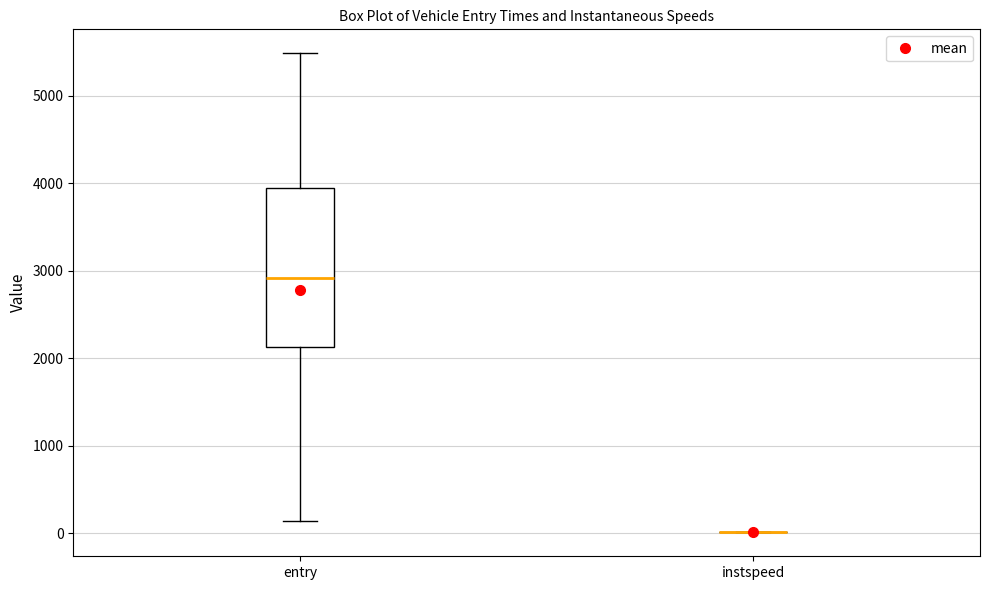

Comparing the boxes themselves (not the whiskers), which one is the tallest?

entry